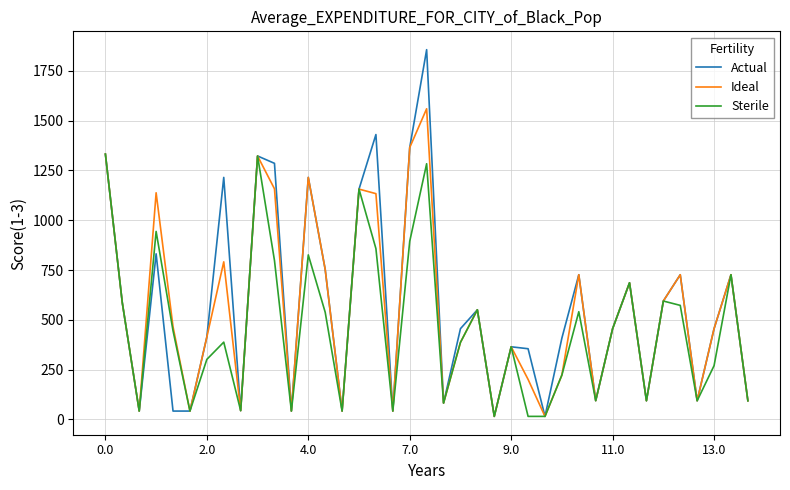

List the series in order of their peak value, highest first.

Actual, Ideal, Sterile